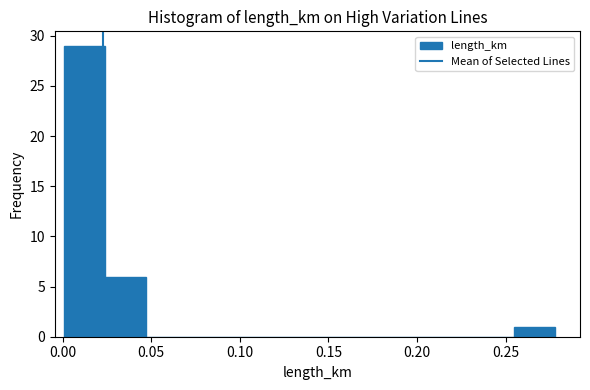

Reading left to right, list every bar in this chart as the range it spans on the x-axis followed by its height. Neither the bar edges nor the heights are printed on the chart, so give them approximately, as read against the axes.

0.000 to 0.025: 29
0.025 to 0.045: 6
0.045 to 0.070: 0
0.070 to 0.095: 0
0.095 to 0.115: 0
0.115 to 0.140: 0
0.140 to 0.160: 0
0.160 to 0.185: 0
0.185 to 0.210: 0
0.210 to 0.230: 0
0.230 to 0.255: 0
0.255 to 0.280: 1